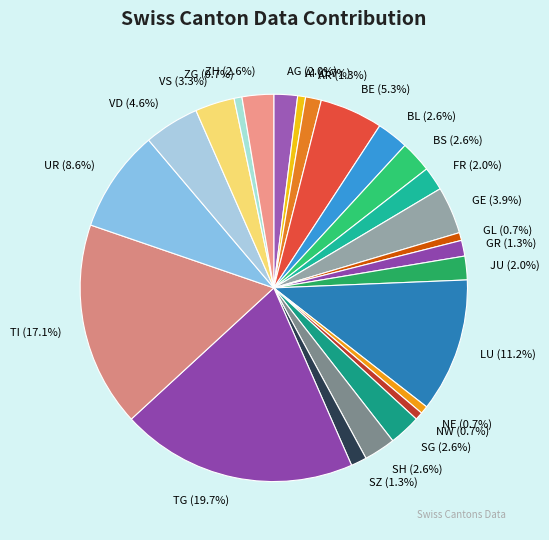

Approximately how many times larger is the value at VD compared to TI?

0.3